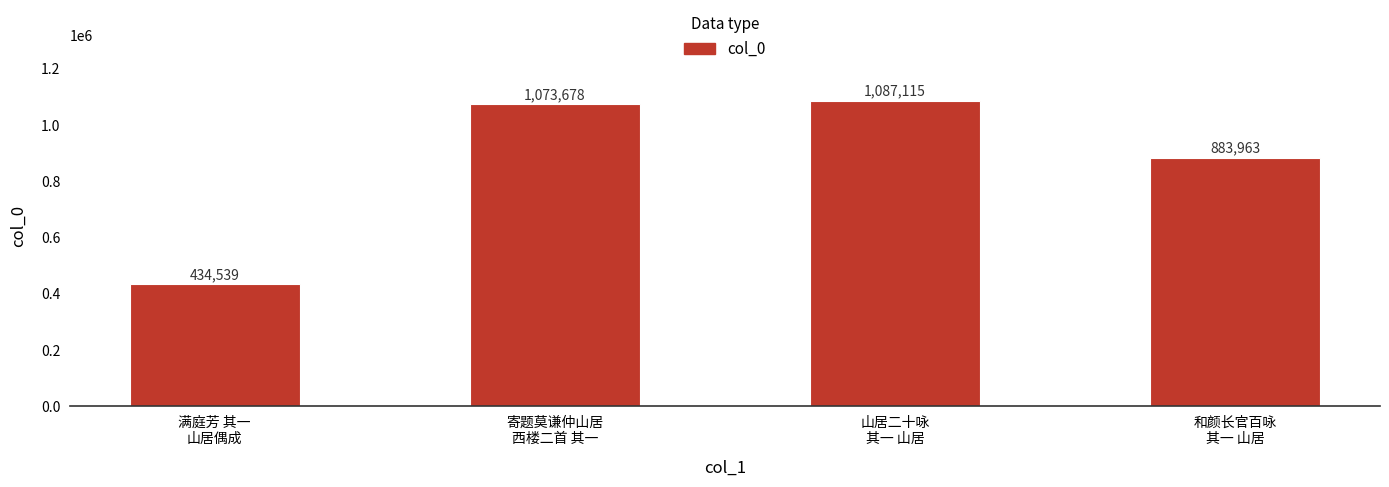

What is the difference between the second highest and second lowest values?

189715